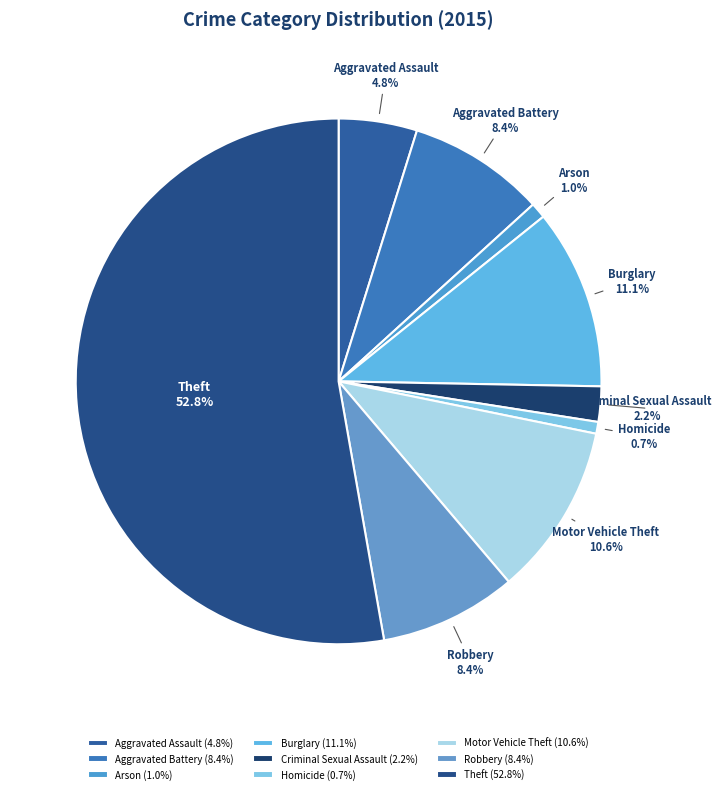

Do Robbery and Theft together represent more than half of the pie?

Yes